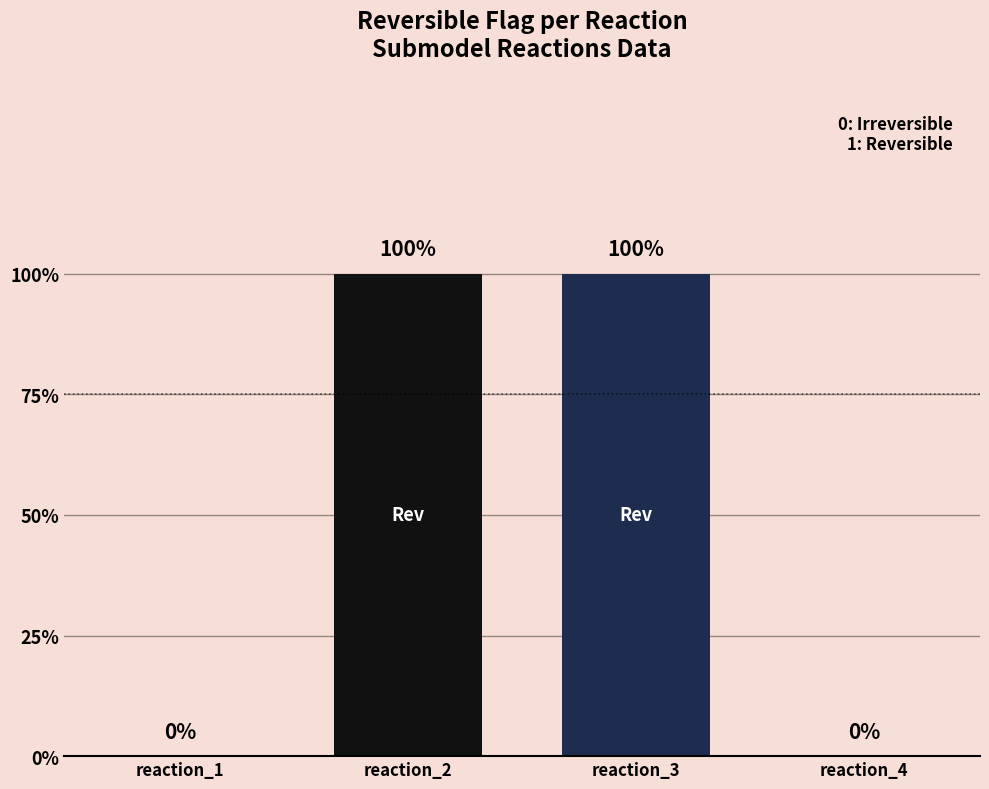

The value at reaction_2 is 1. True or false?

True